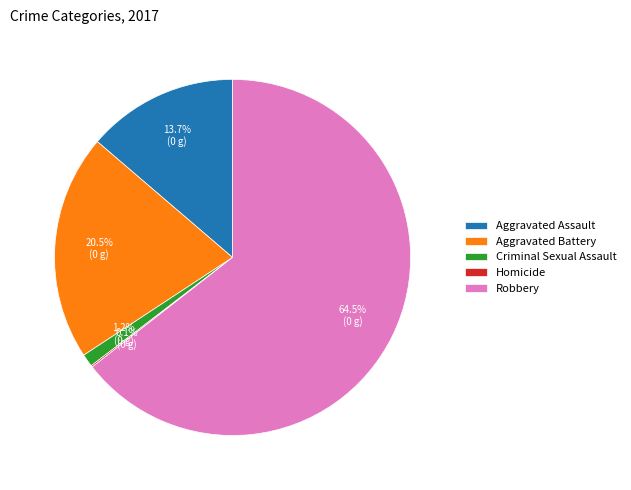

What percentage is NOT represented by Aggravated Battery?

79.5%